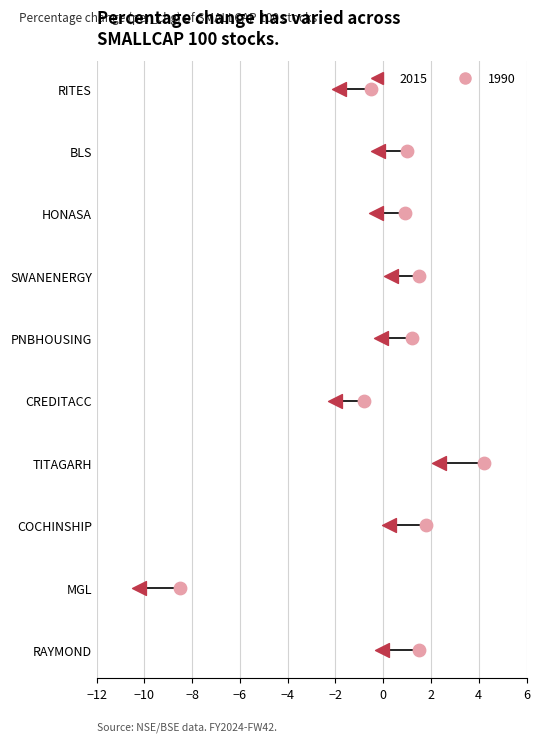

Which series has the largest total across all categories?

per_chg_1990